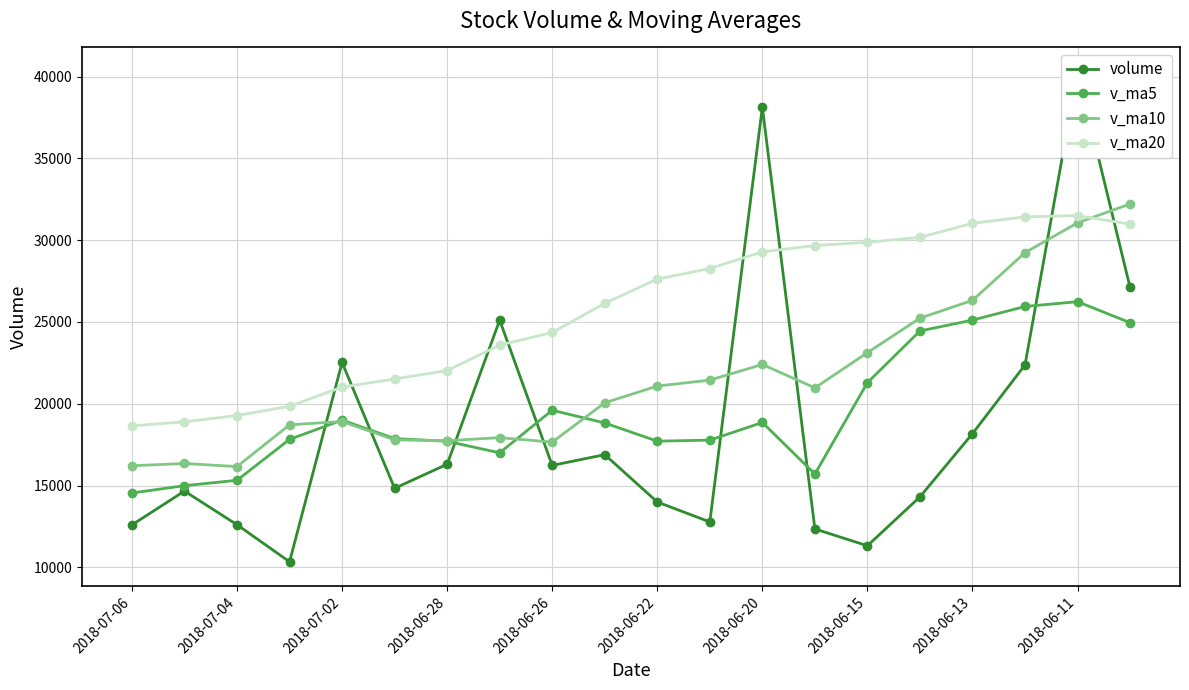

How many data points in volume are less than 16228?

10